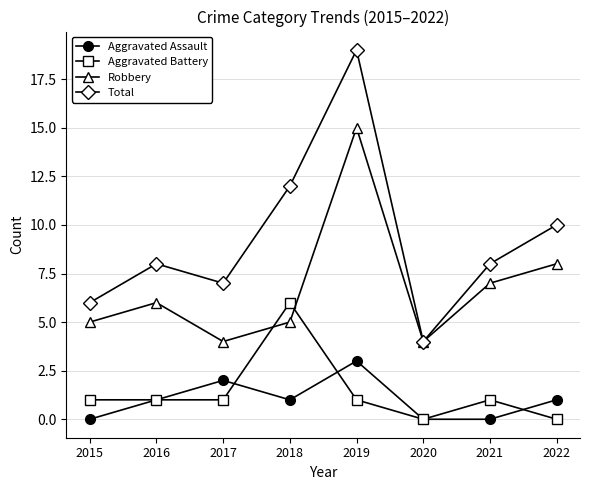

How many lines are shown in the chart?

4